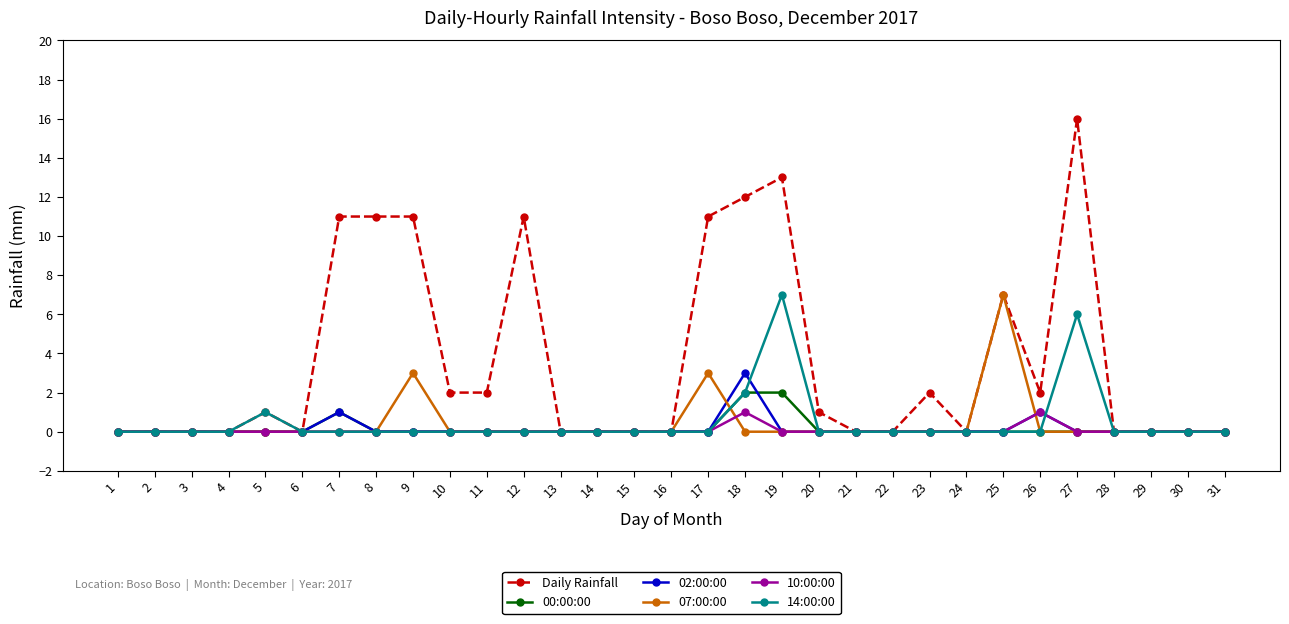

Which category has the highest value in the Daily Rainfall series?

27